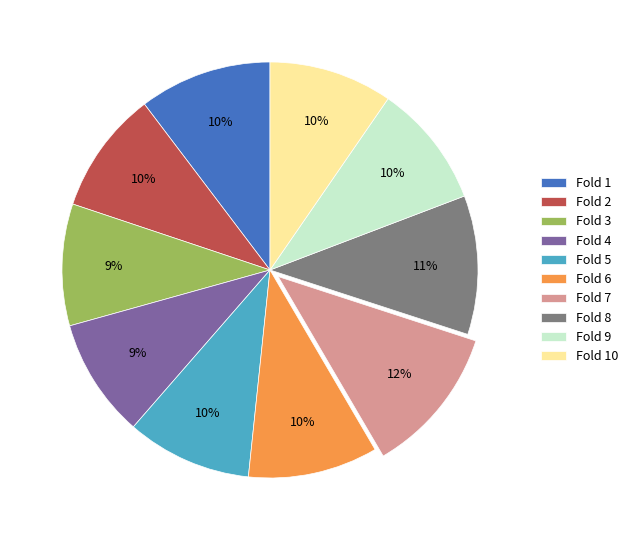

What percentage is the Fold 2 slice, to the nearest percent?

10%